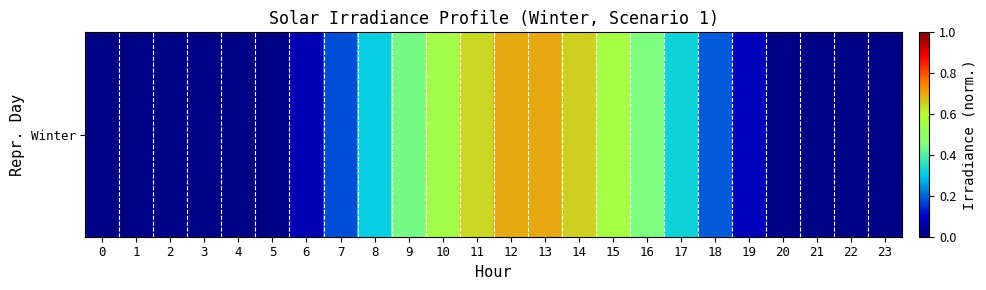

The value at 19 is 0.0. True or false?

False